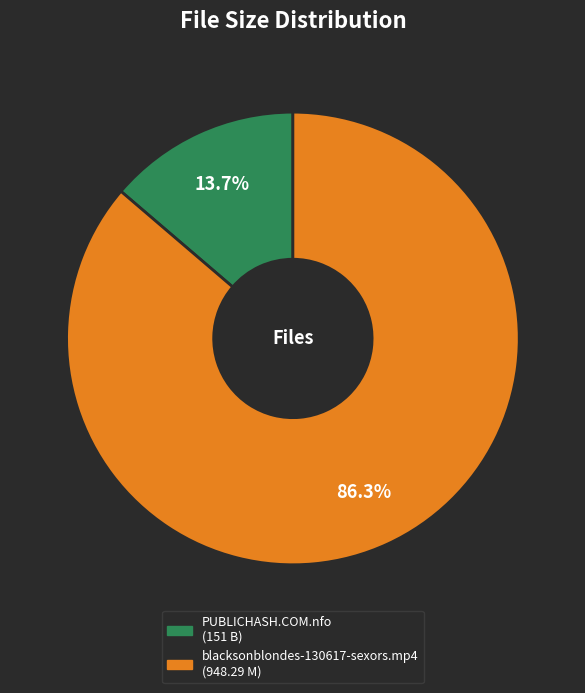

The blacksonblondes-130617-sexors.mp4 slice represents 95% of the pie. True or false?

False